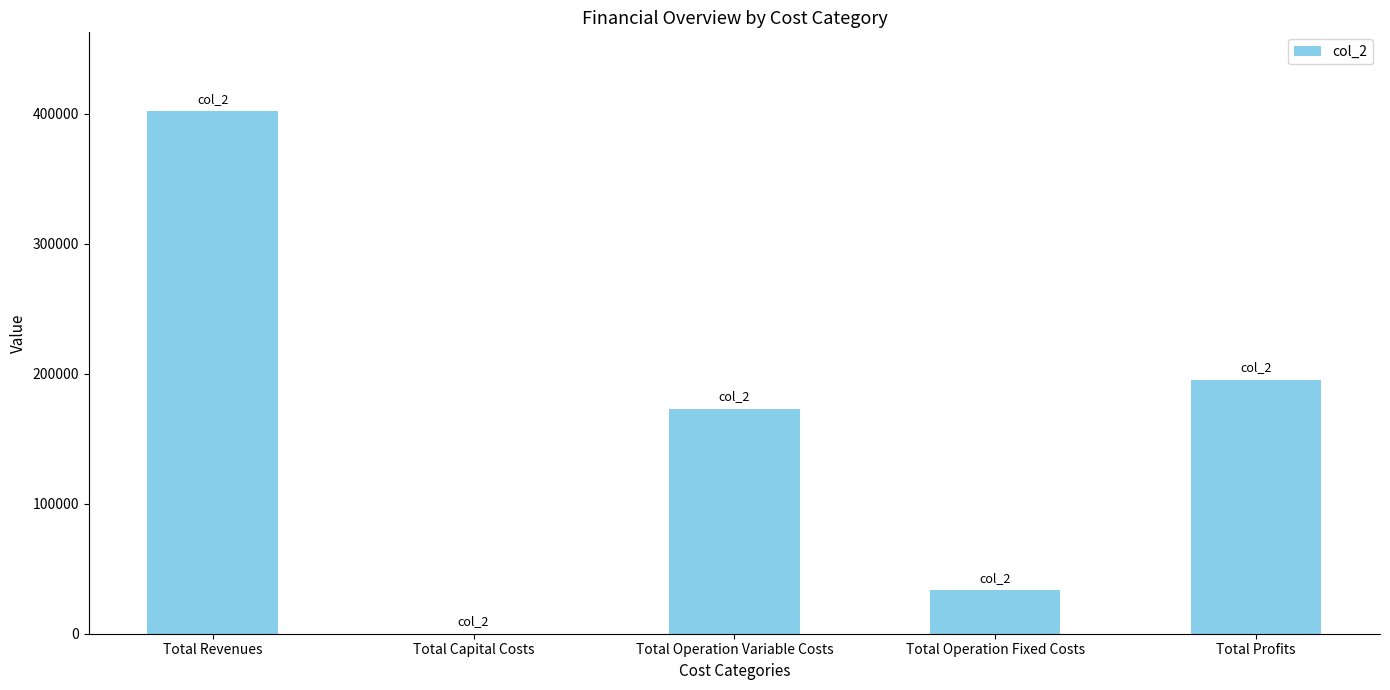

What is the difference between the values at Total Operation Fixed Costs and Total Revenues?

368625.0